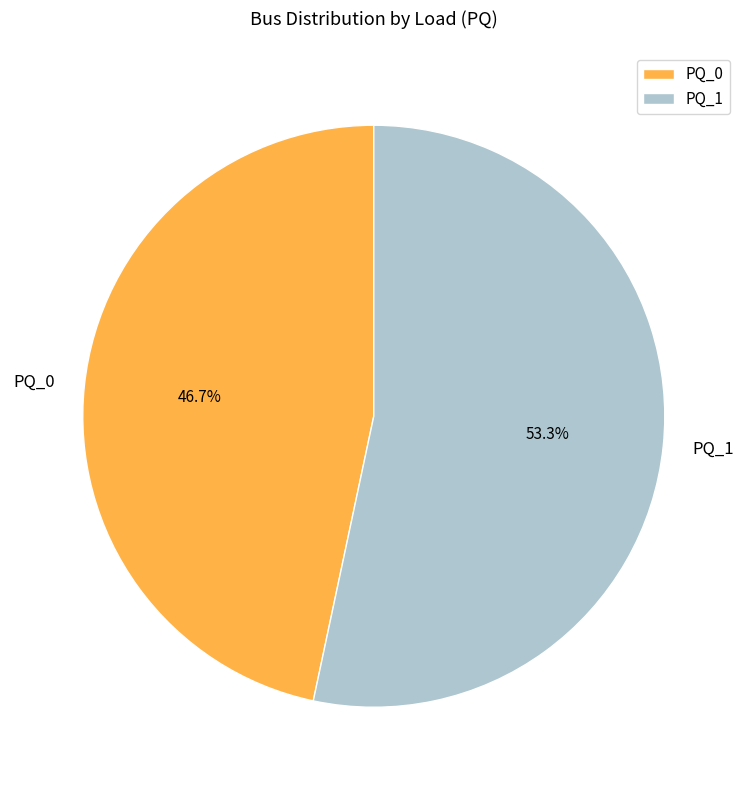

To the nearest percent, what portion does PQ_0 represent?

47%